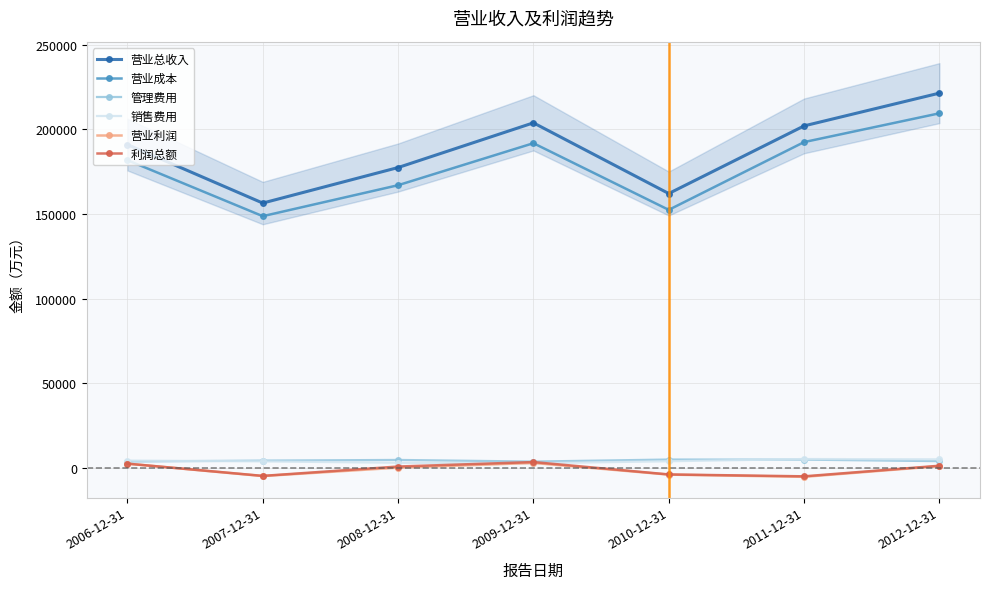

At which label is 销售费用 closest to 4103?

2010-12-31